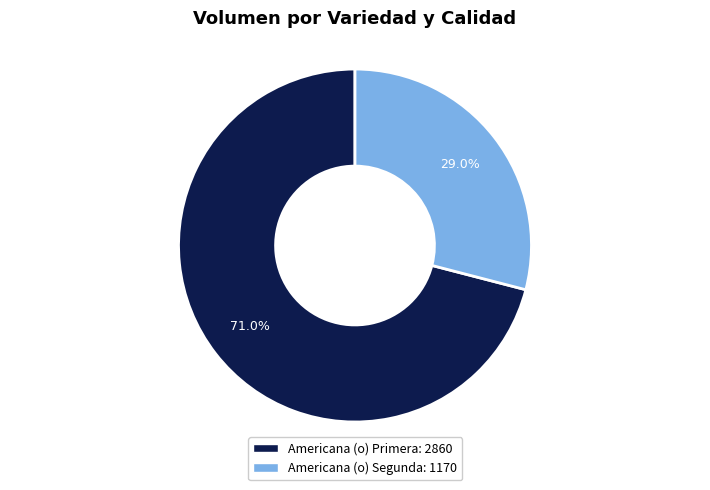

Does any single category account for the majority?

Yes